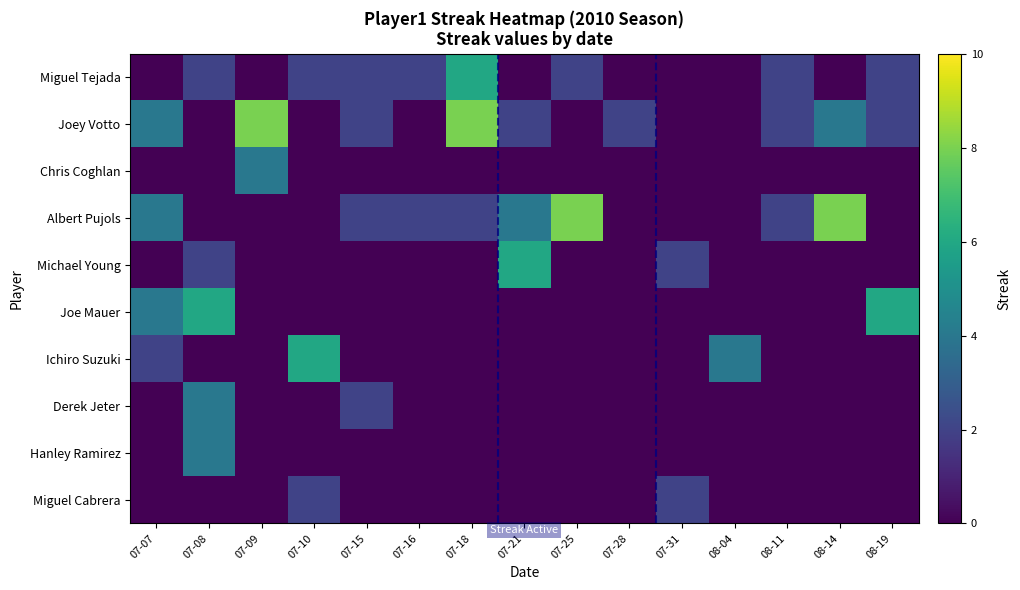

At which category is the sum across all series the highest?

07-08